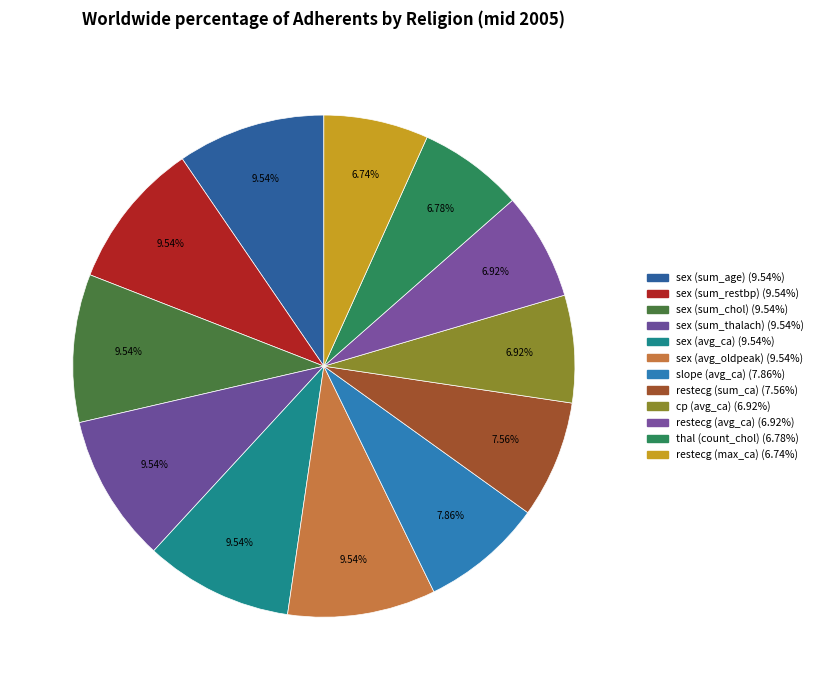

How much of the chart is everything except slope (avg_ca)?

92.1%